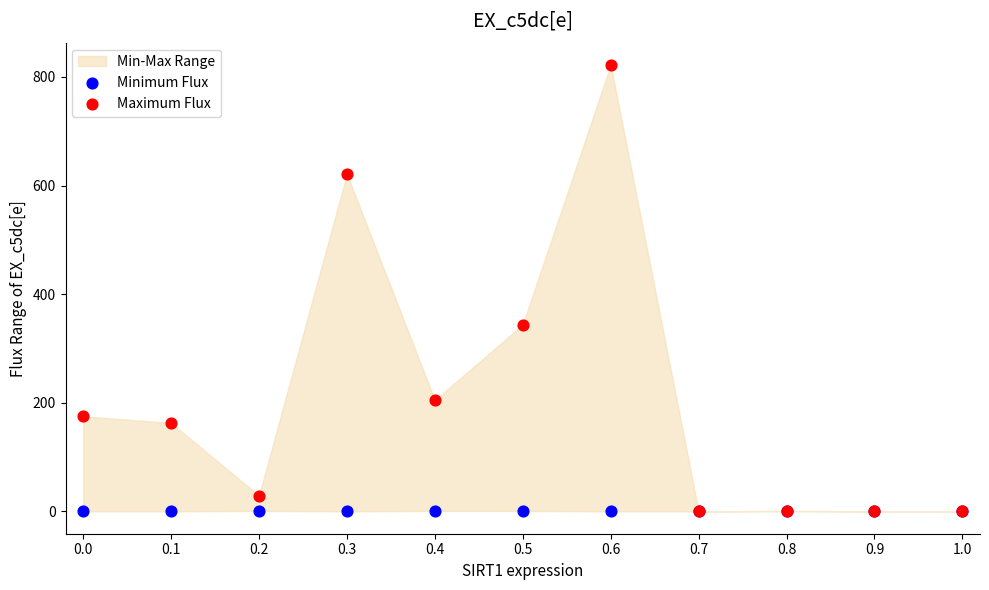

Across all series, what Y value is closest to 411?

344.0